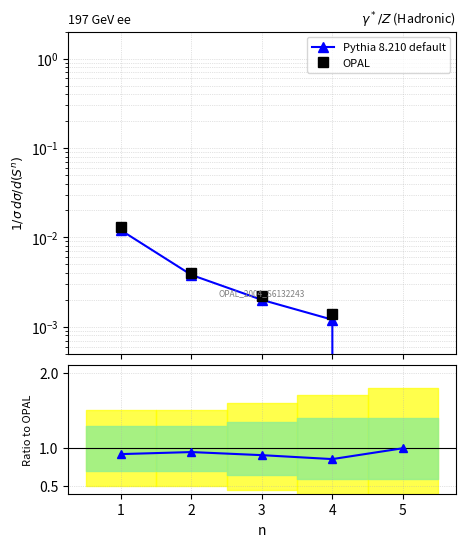

What is the maximum value shown in the chart?

1.0